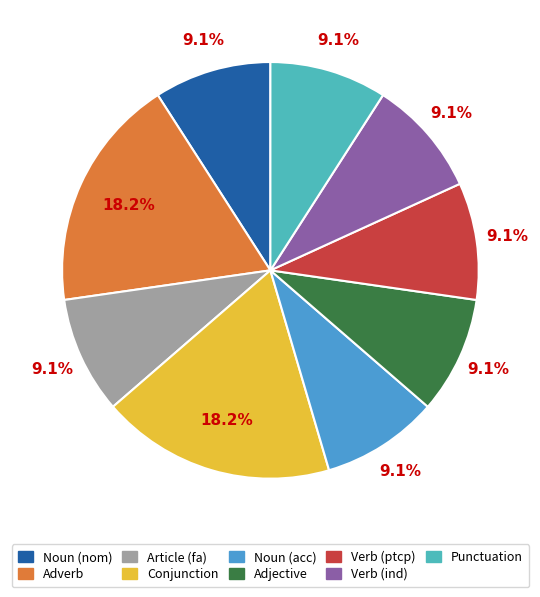

Is there a majority slice in this chart?

No